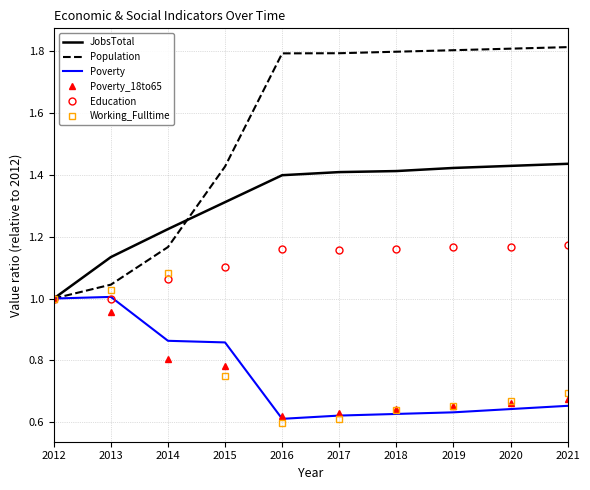

Which series changed the most between 2015 and 2020?

Population